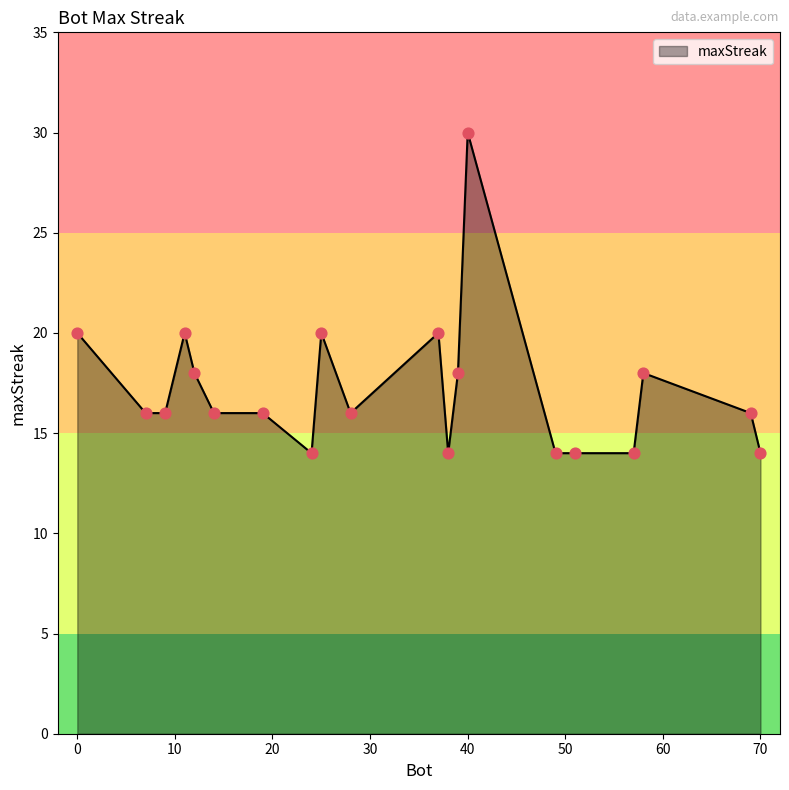

What is the difference between the maximum and minimum values?

16